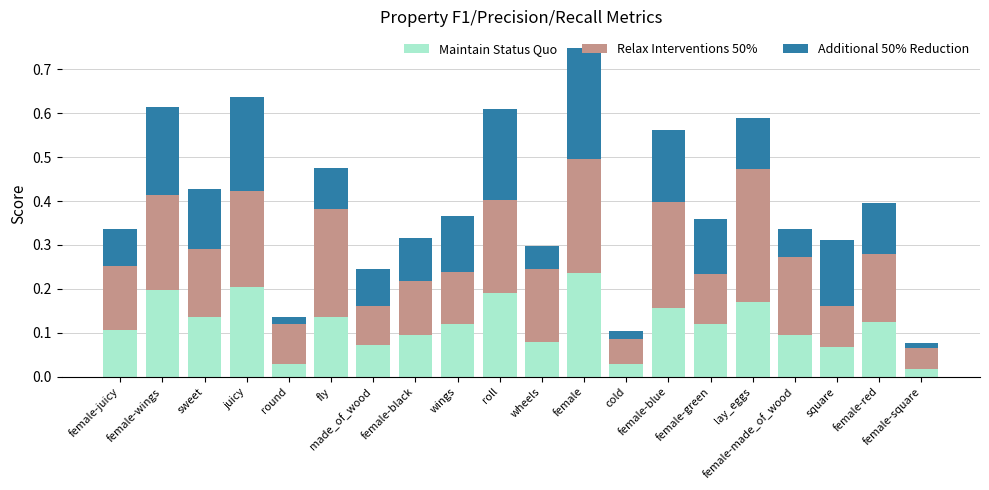

What is the sum of all Maintain Status Quo values?

2.4